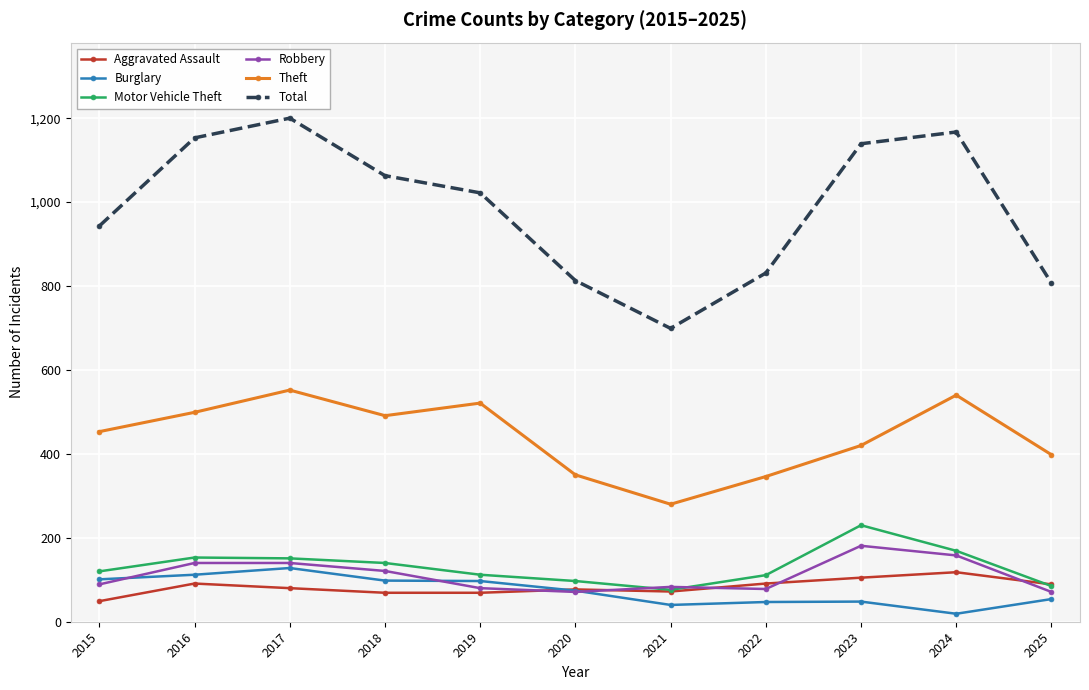

Which series ends up on top after the final intersection of Robbery and Motor Vehicle Theft?

Motor Vehicle Theft